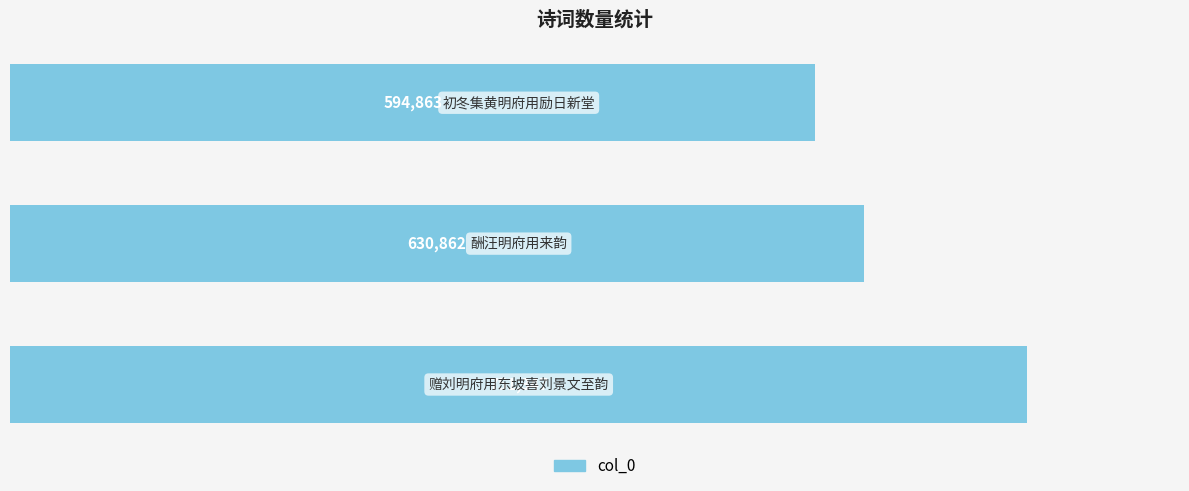

What is the smallest value displayed?

594863